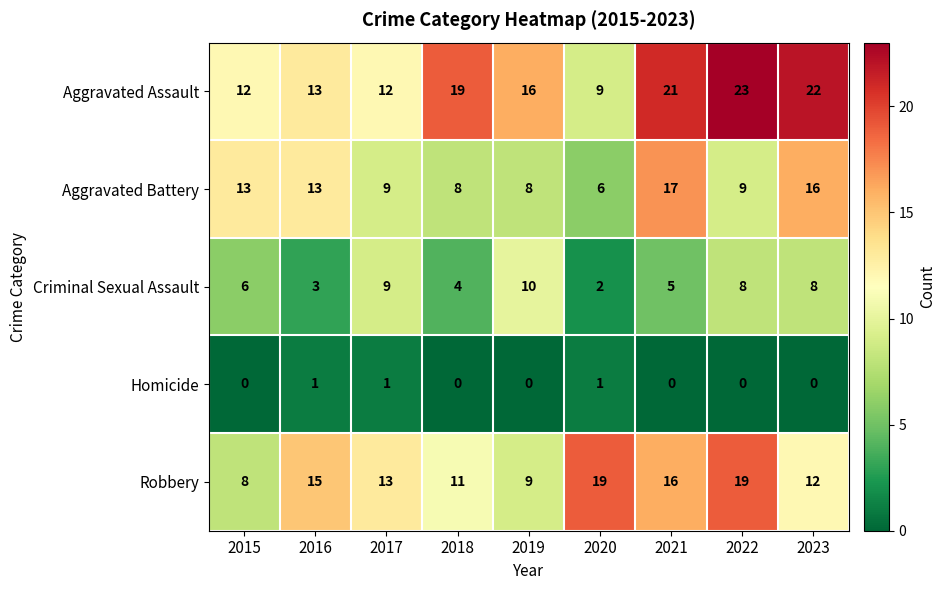

At 2019, list the series in order from smallest to largest.

Homicide, Aggravated Battery, Robbery, Criminal Sexual Assault, Aggravated Assault